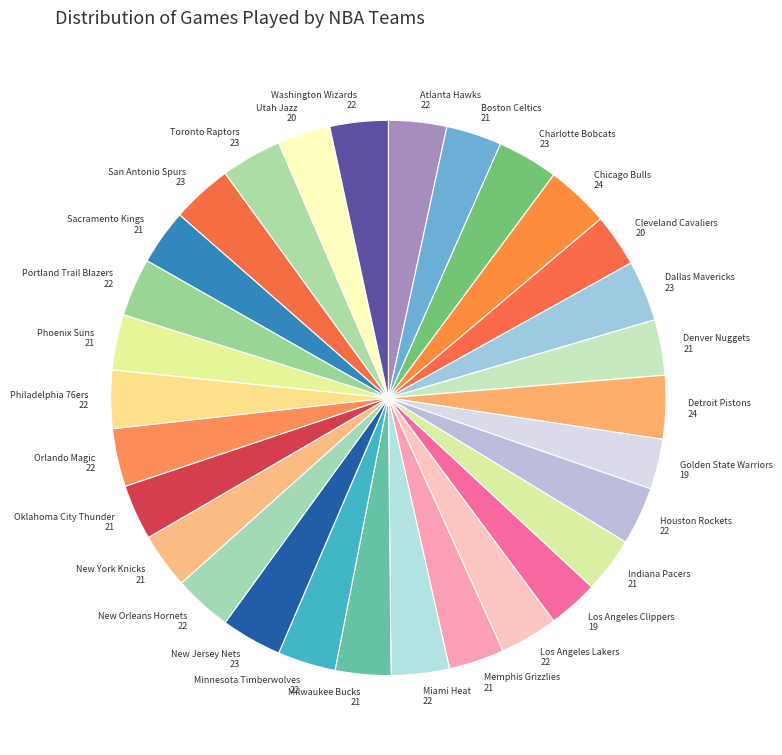

Which category has the smallest portion of the pie?

Golden State Warriors